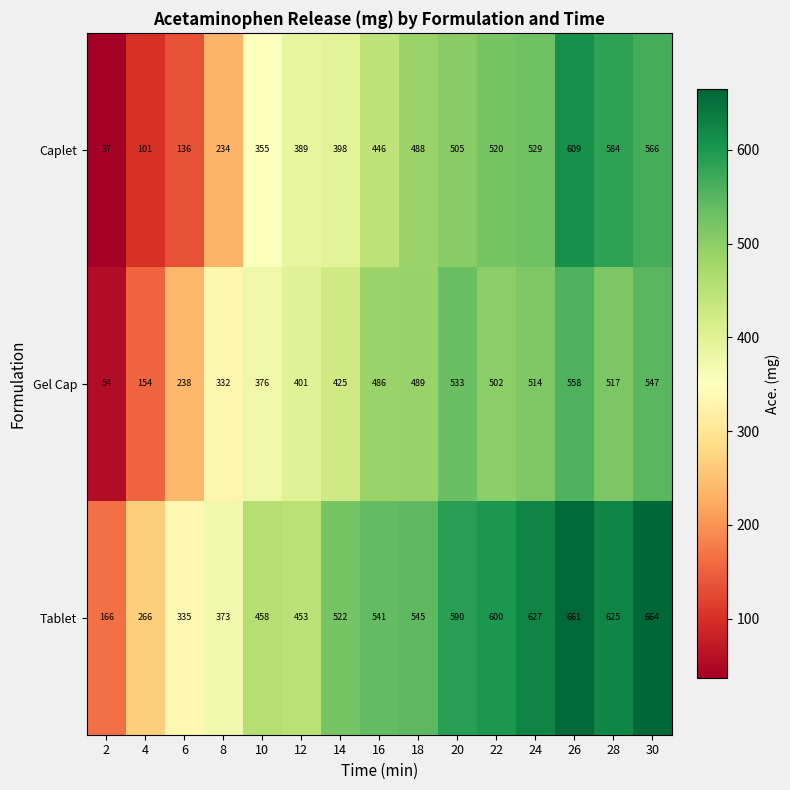

The value of Tablet at 14 is 817. True or false?

False